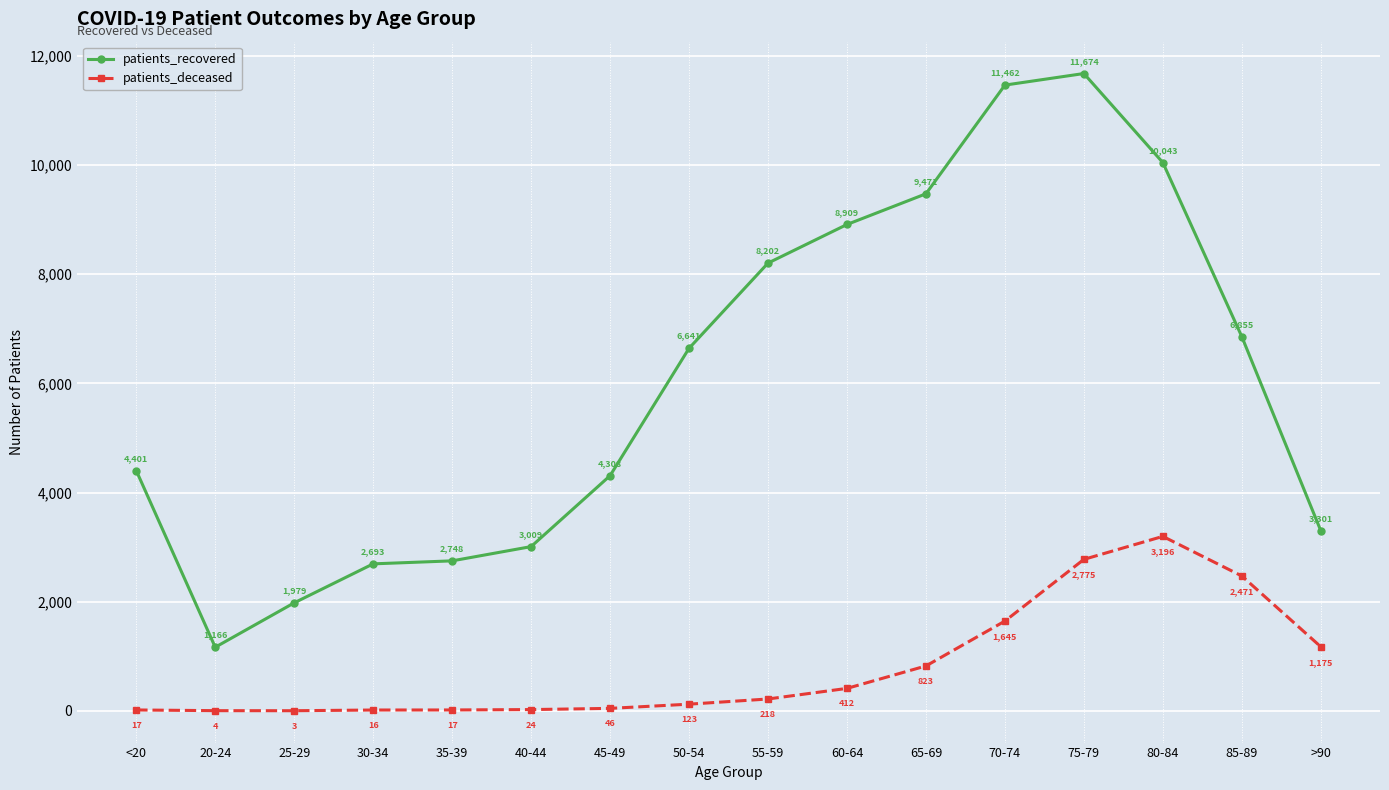

Reading left to right, list all the values displayed in this chart.

patients_recovered: <20=4401	20-24=1166	25-29=1979	30-34=2693	35-39=2748	40-44=3009	45-49=4308	50-54=6641	55-59=8202	60-64=8909	65-69=9471	70-74=11462	75-79=11674	80-84=10043	85-89=6855	>90=3301
patients_deceased: <20=17	20-24=4	25-29=3	30-34=16	35-39=17	40-44=24	45-49=46	50-54=123	55-59=218	60-64=412	65-69=823	70-74=1645	75-79=2775	80-84=3196	85-89=2471	>90=1175